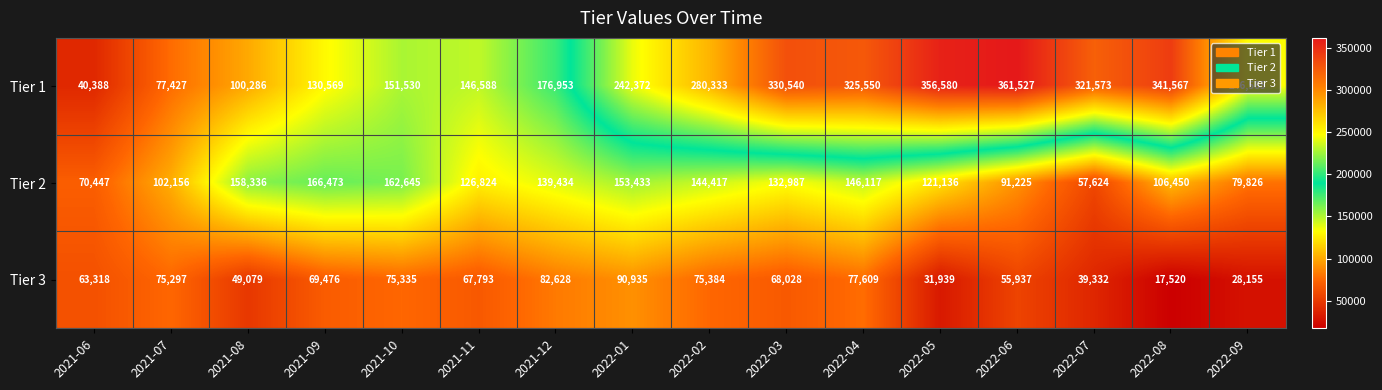

Which label corresponds to the largest value in the chart?

2022-06